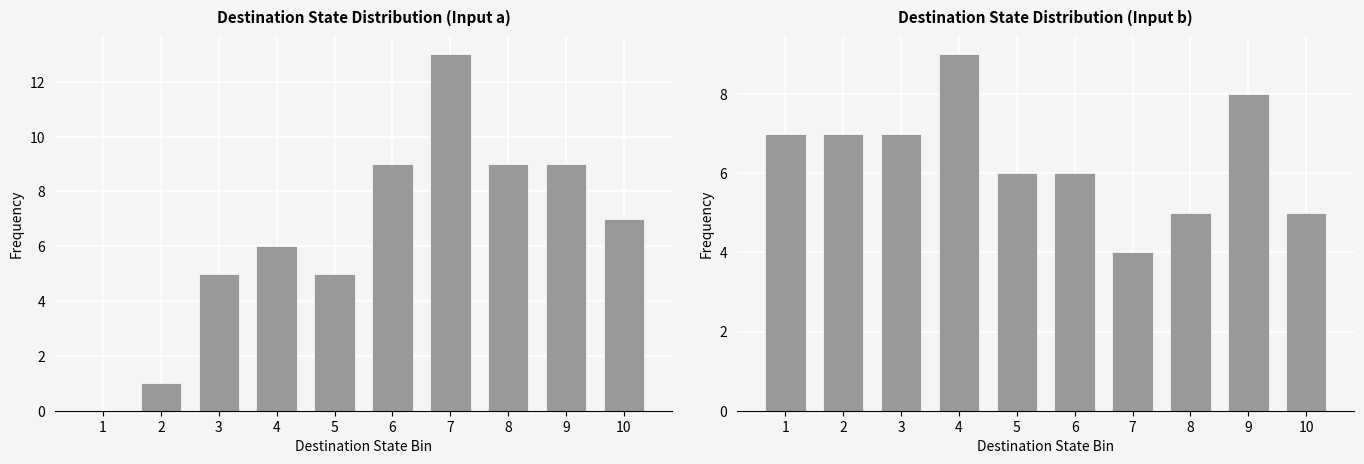

List the series in order of their peak value, lowest first.

input_b, input_a